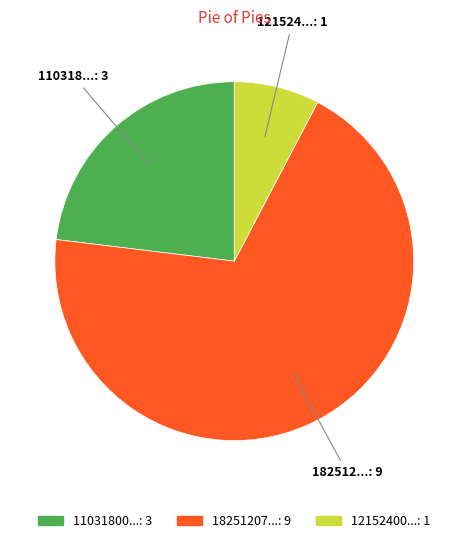

Is there a majority slice in this chart?

Yes